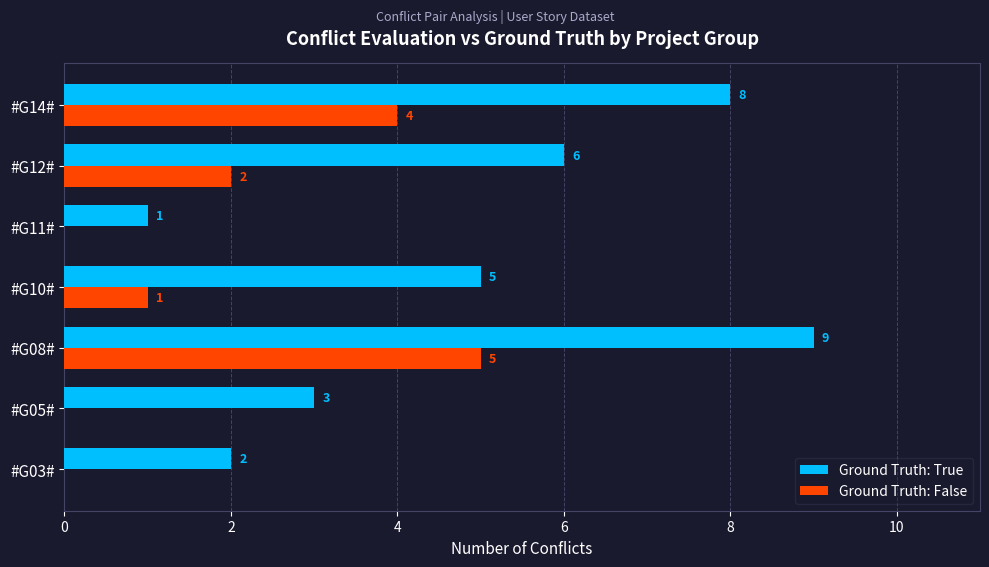

At which label is Ground Truth: True closest to 5?

#G10#